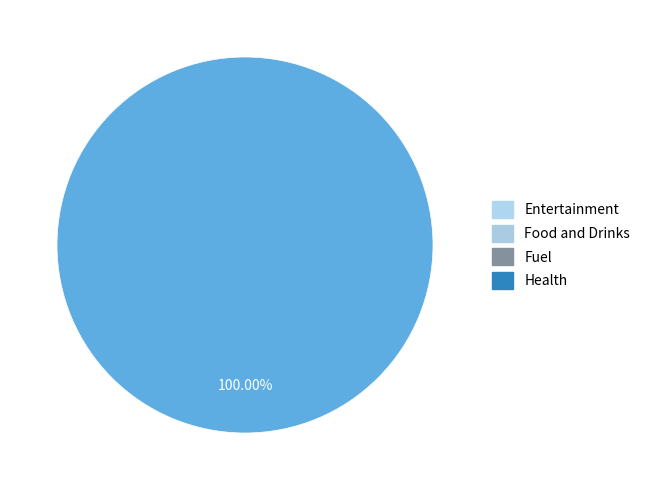

True or false: emftriple.csv accounts for 0% of the total.

True